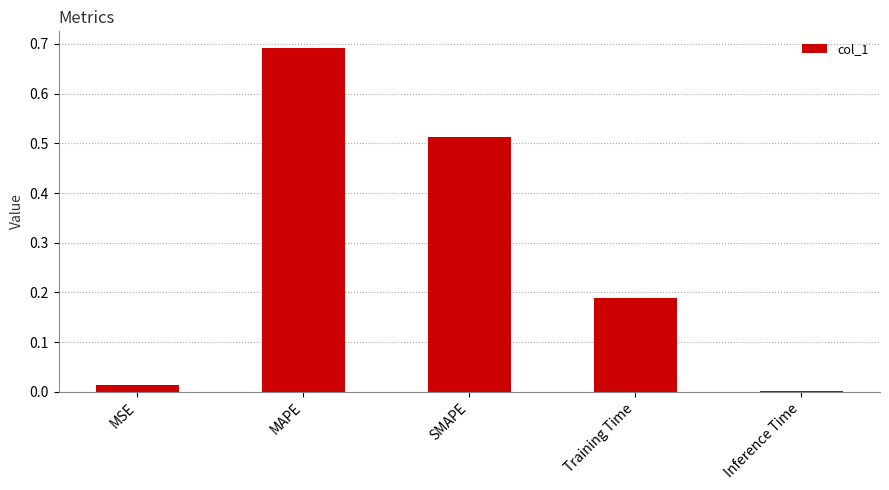

Which category has the highest value across all series?

MAPE